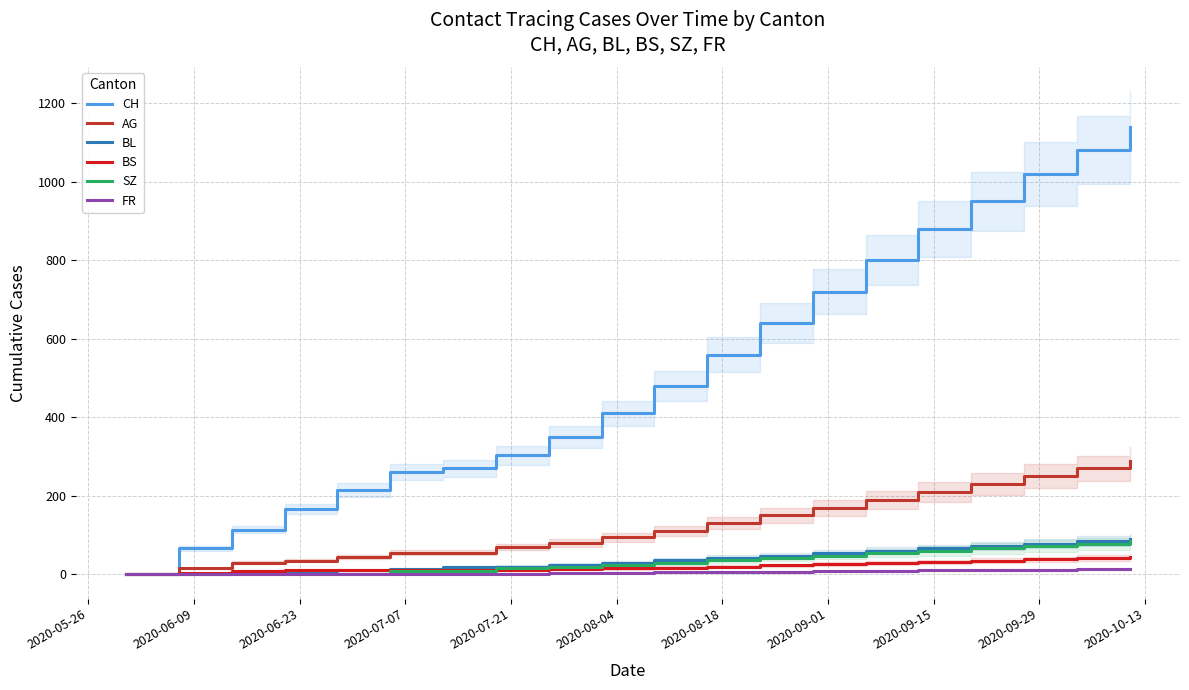

What is the value of the BL point at the 14th from the left?

54